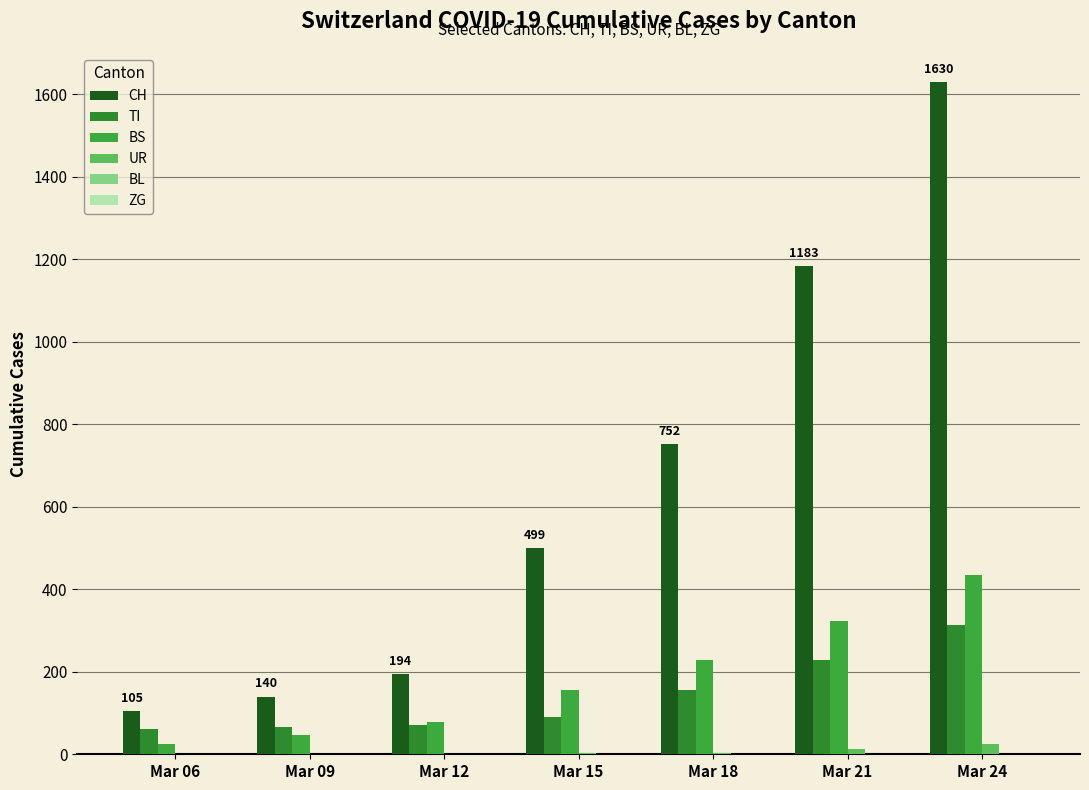

Are the bars grouped side by side (vs. stacked)?

Yes